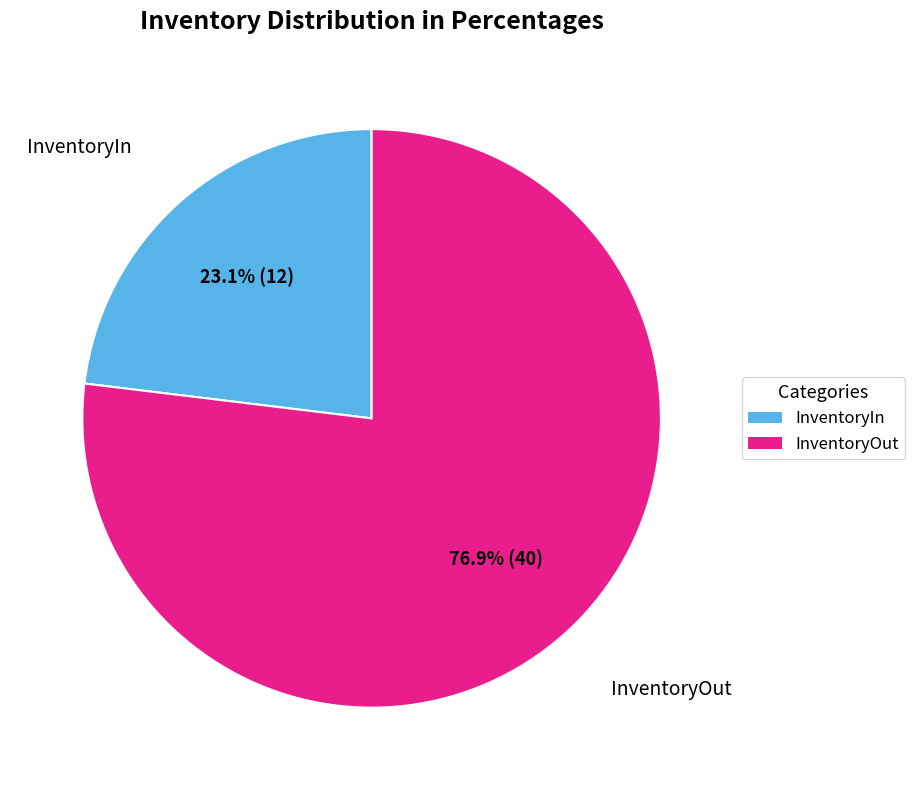

To the nearest percent, what percentage of the pie is InventoryIn?

23%